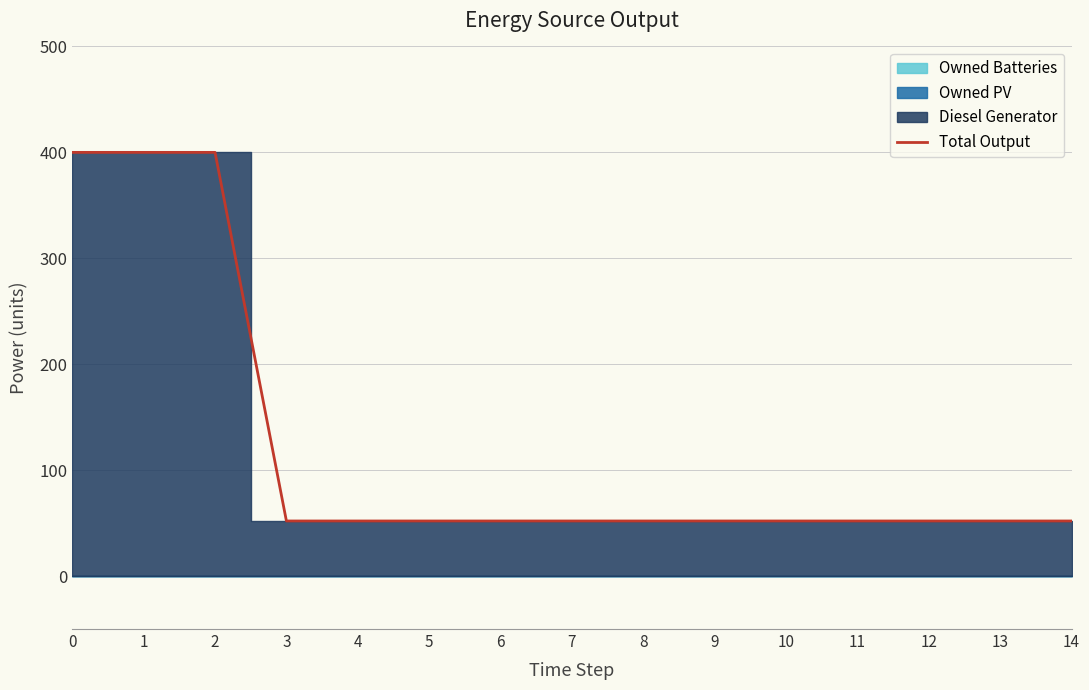

Read the value at 5, to the nearest 5.

50